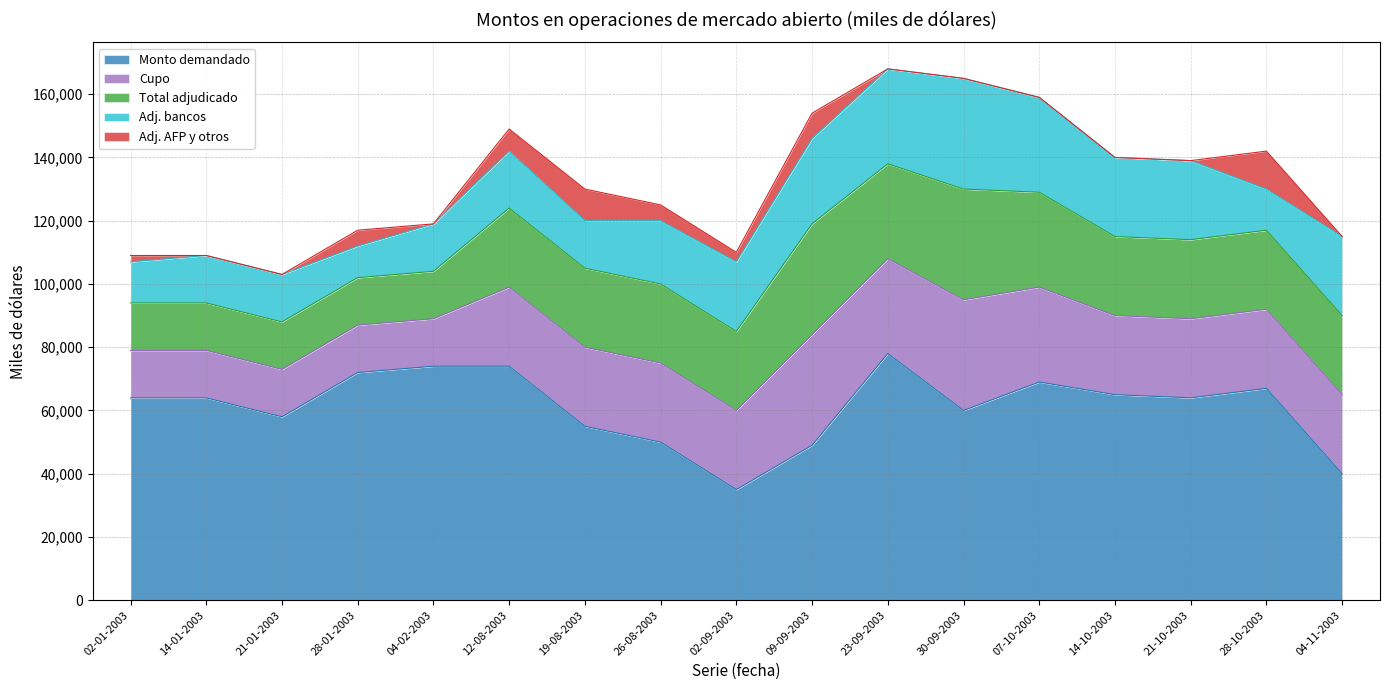

The Monto demandado series shows 50000 at 26-08-2003. True or false?

True